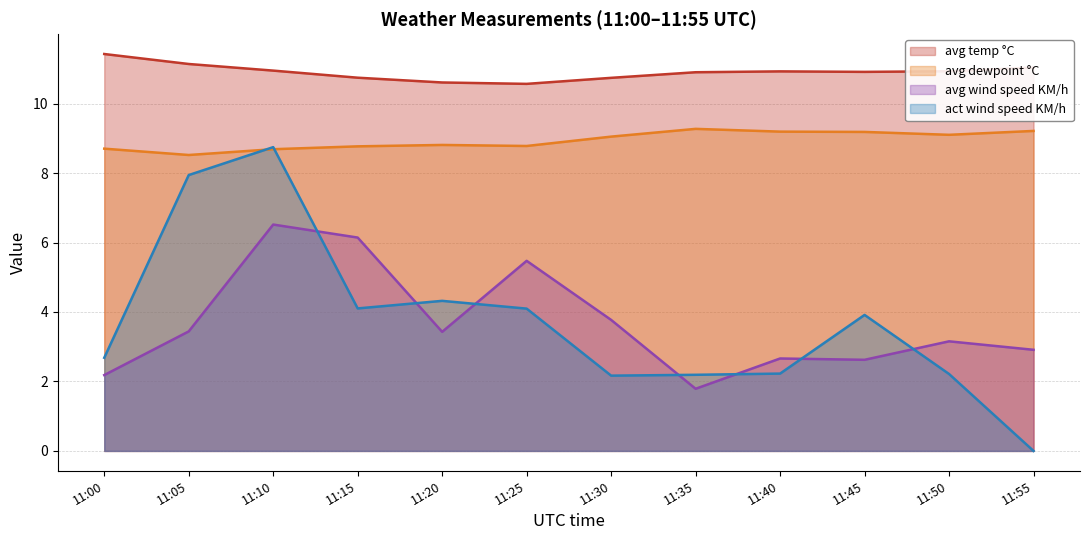

What is the average value of the avg wind speed KM/h series?

3.7